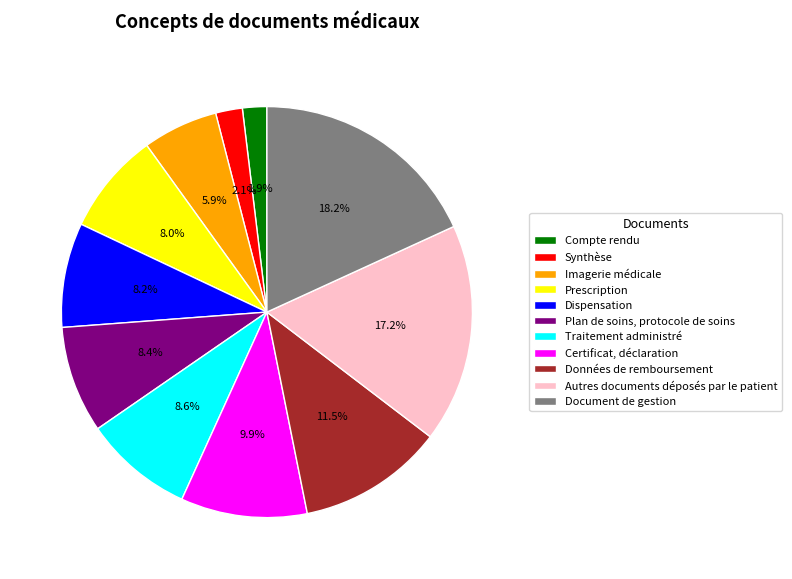

To the nearest percent, what is the average slice percentage?

9%